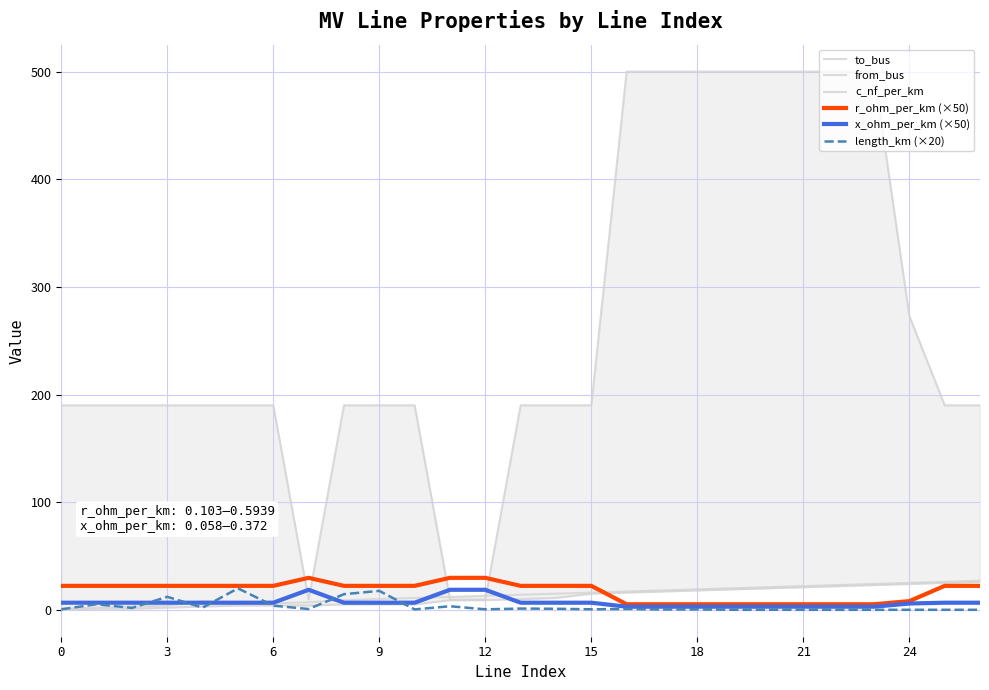

What are all the series names shown in the legend?

to_bus, from_bus, c_nf_per_km, r_ohm_per_km (×50), x_ohm_per_km (×50), length_km (×20)